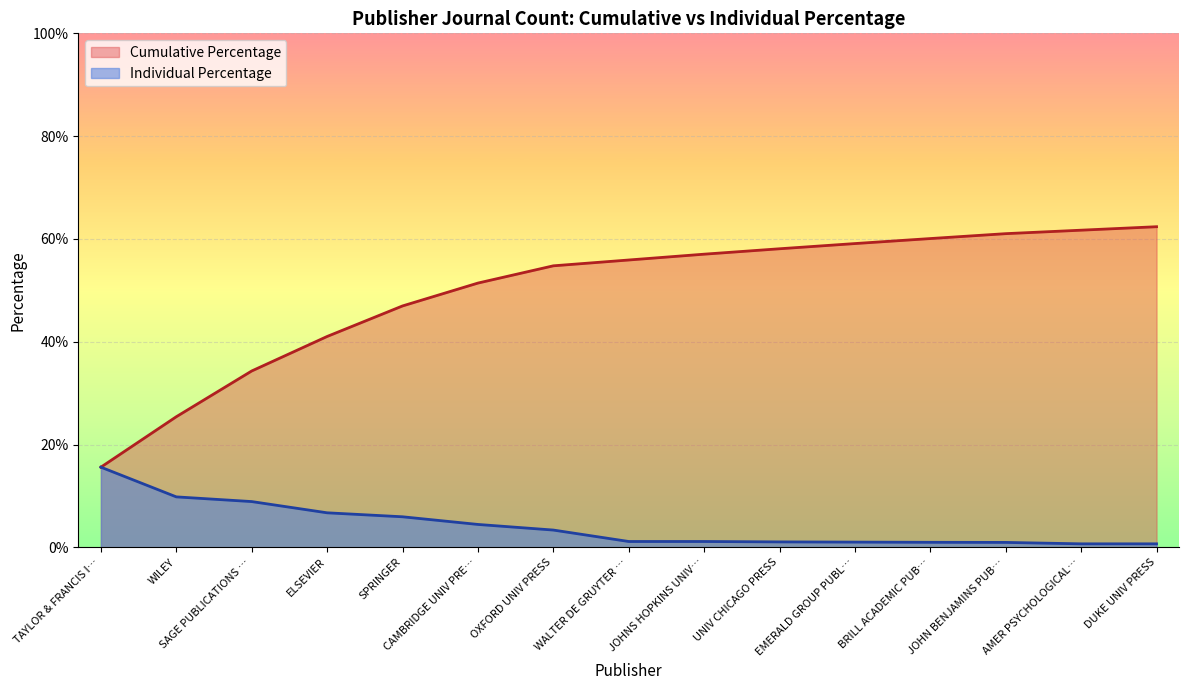

What are all the series names shown in the legend?

Cumulative Percentage, Individual Percentage